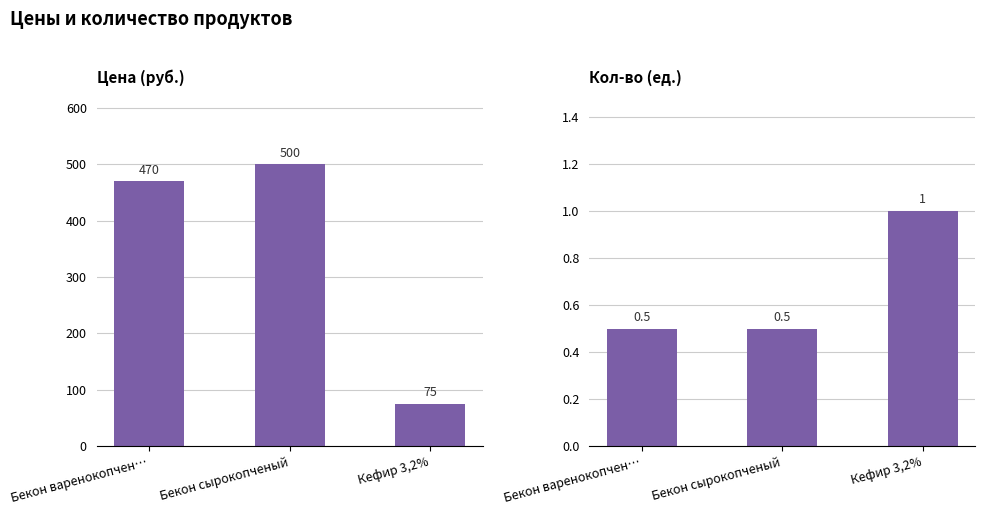

Is the value of Цена at Кефир 3,2% greater than the value of Кол-во at Бекон варенокопчен…?

Yes